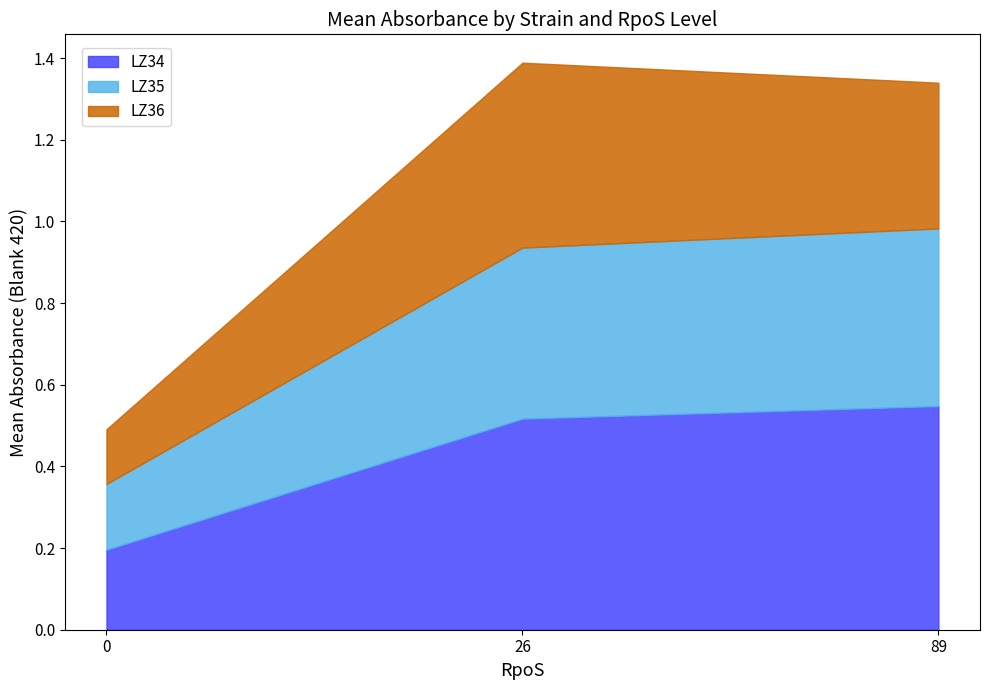

List the labels in order of LZ34 value, smallest first.

0, 26, 89